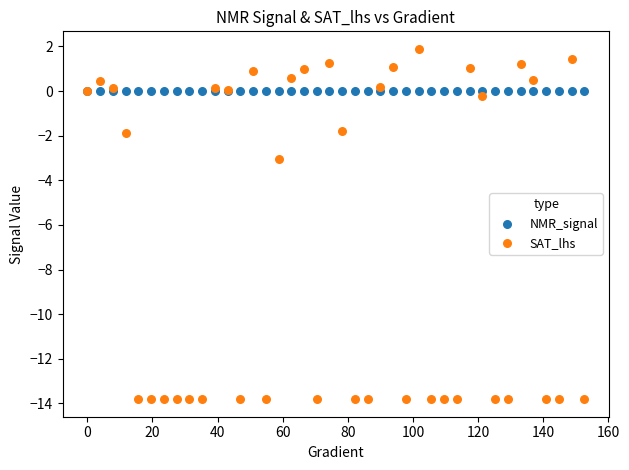

Which series has the largest Y range (max minus min)?

SAT_lhs